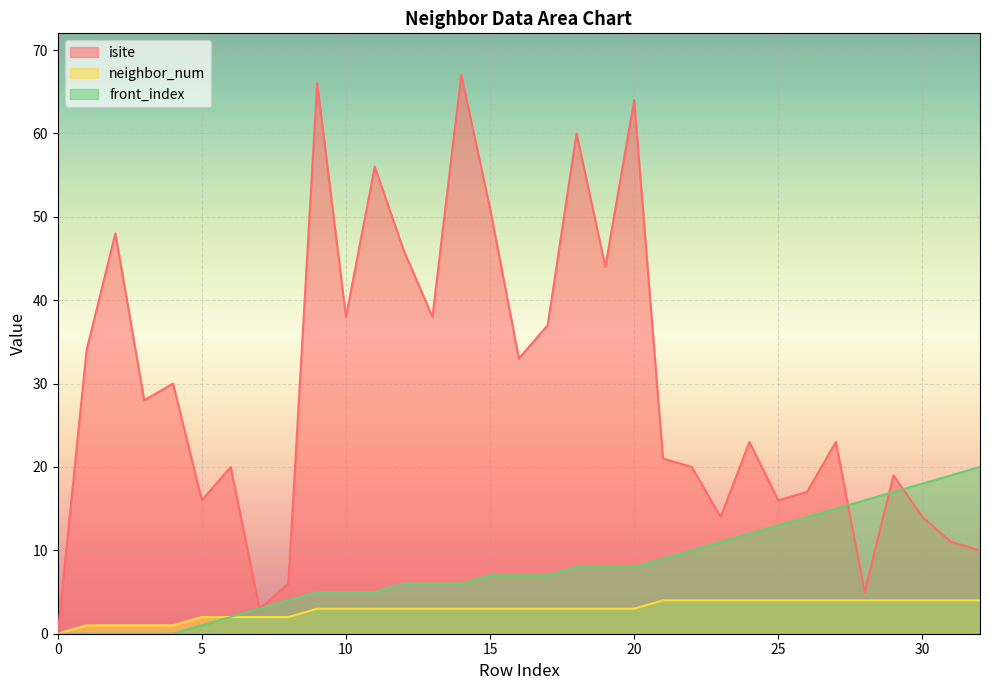

True or false: isite has more than 1 points higher than both neighbors.

True